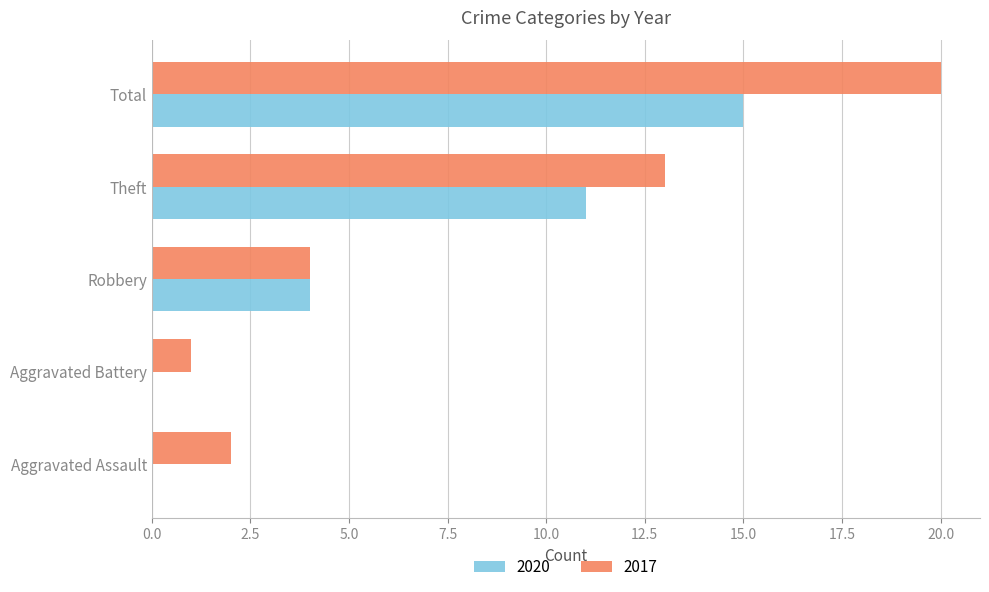

What is the highest value of the 2017 series?

20